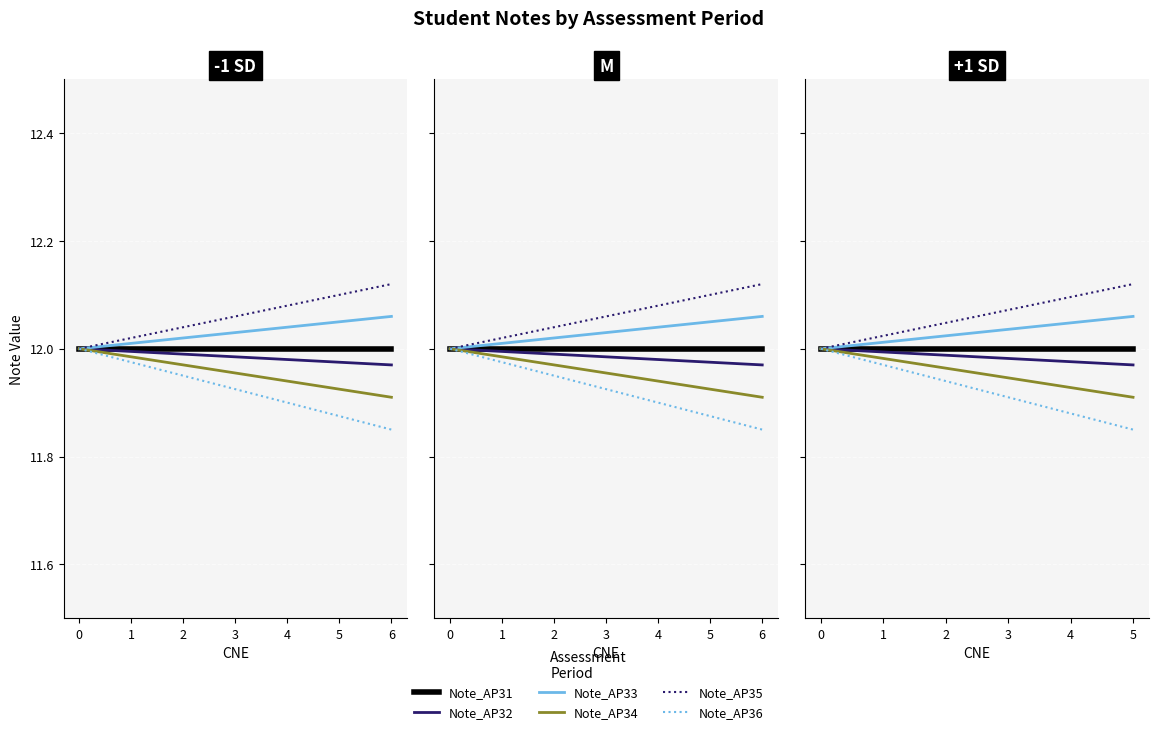

What is the total value across all series at 2?

72.0